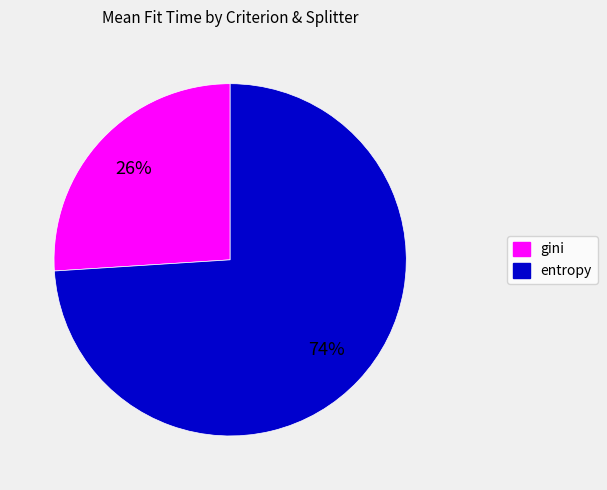

Is there a majority slice in this chart?

Yes